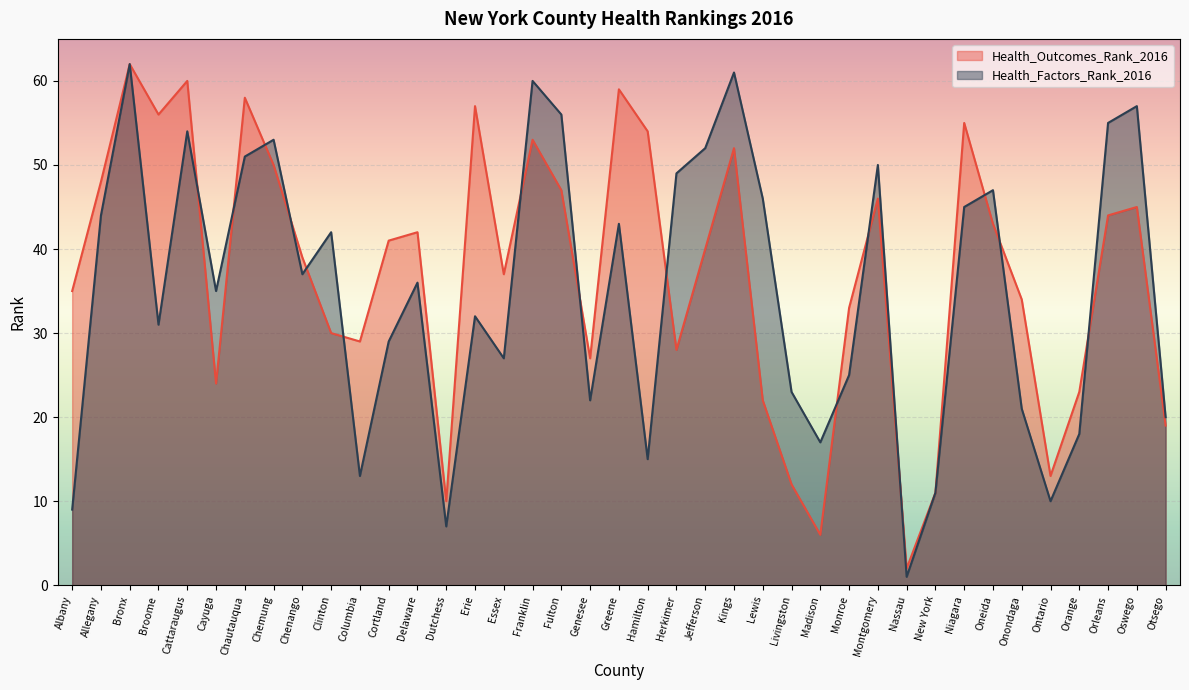

Rank the series by their maximum value, from lowest to highest.

Health_Outcomes_Rank_2016, Health_Factors_Rank_2016